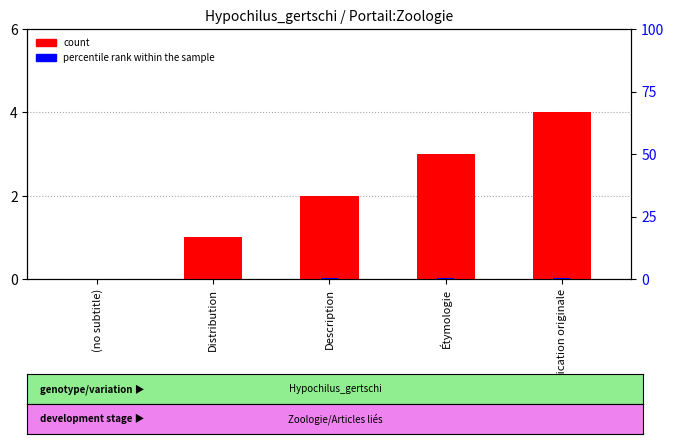

Reading left to right, transcribe all the data shown in this chart.

count: 0.0	1.0	2.0	3.0	4.0
percentile rank within the sample: 0.0	0.0	0.0	0.0	0.0